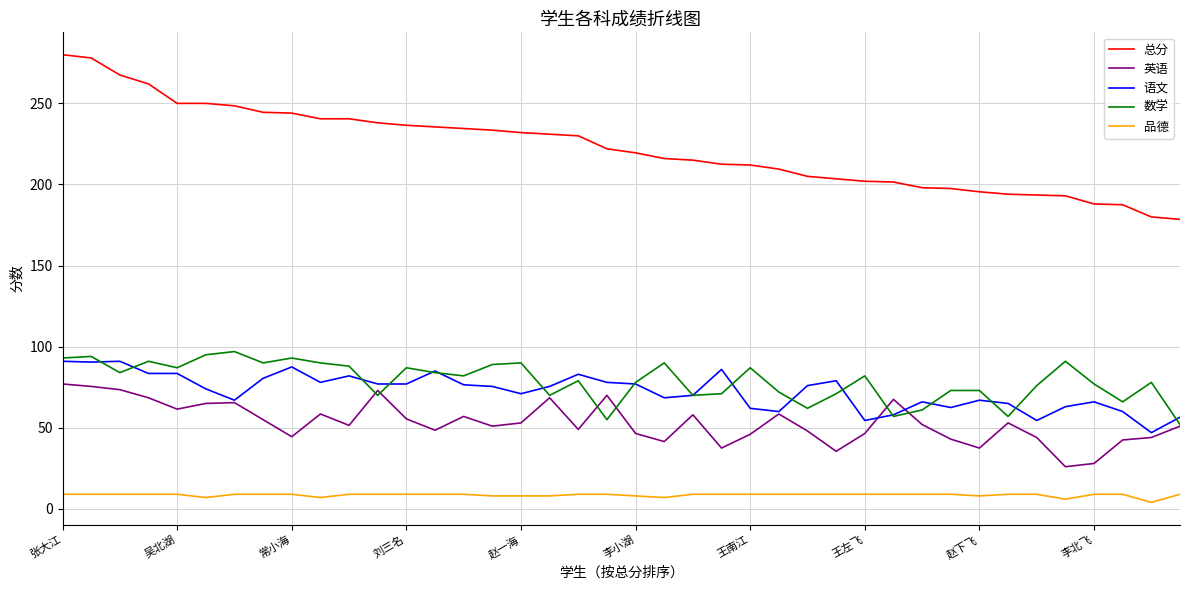

What is the average value of the 语文 series?

72.6